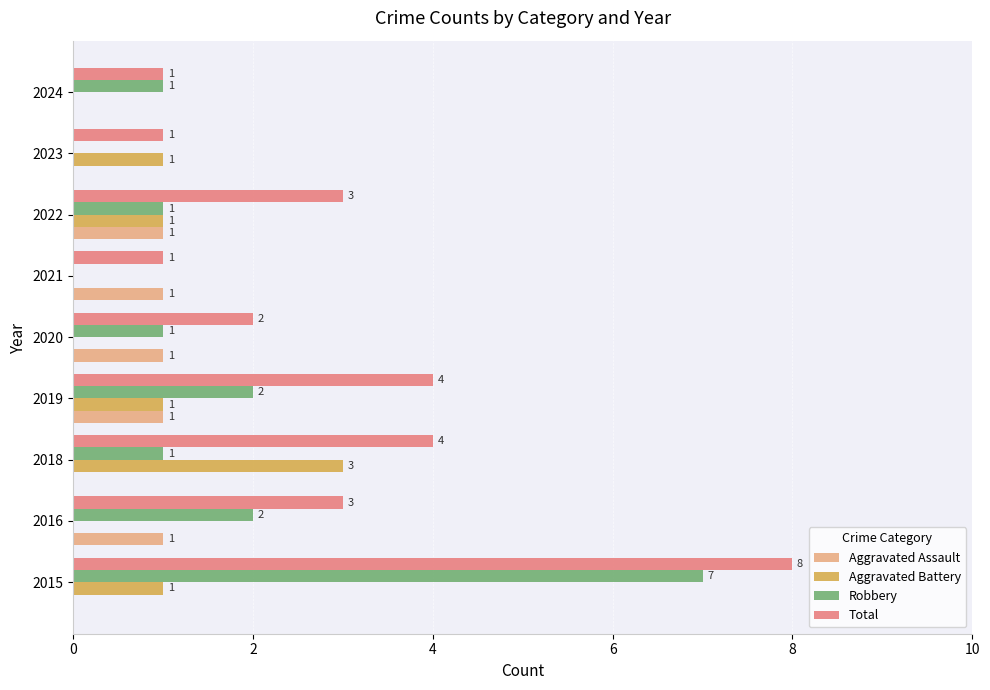

Which series has the largest total across all categories?

Total